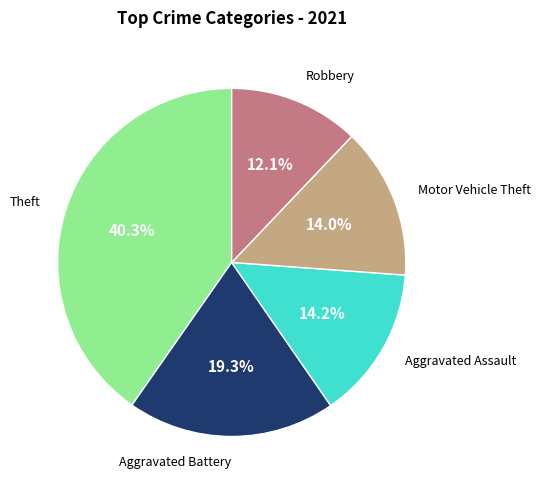

Do Motor Vehicle Theft and Theft together represent more than half of the pie?

Yes